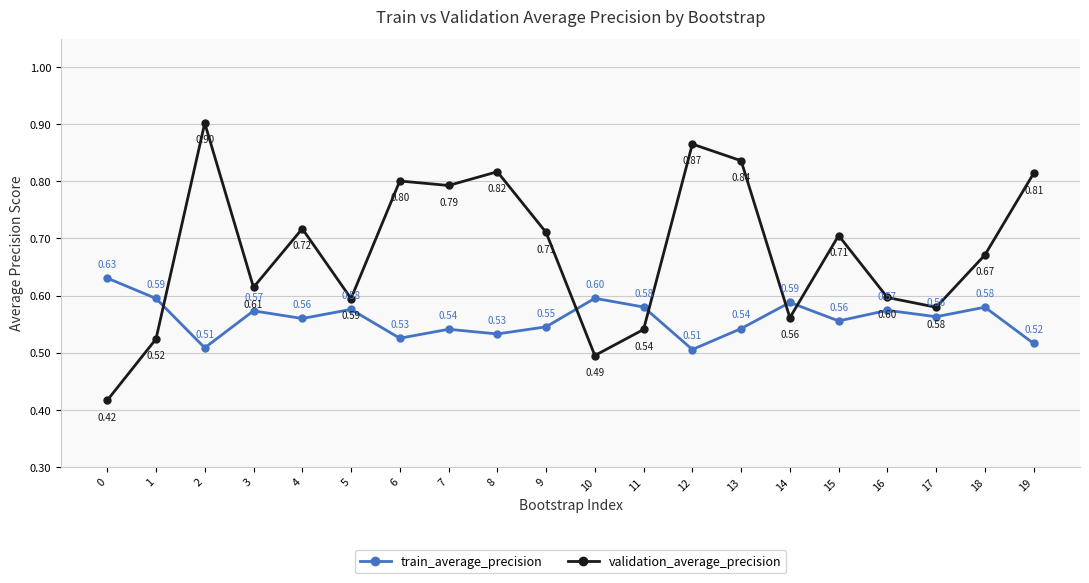

Does the chart display data point markers on the line(s)?

Yes